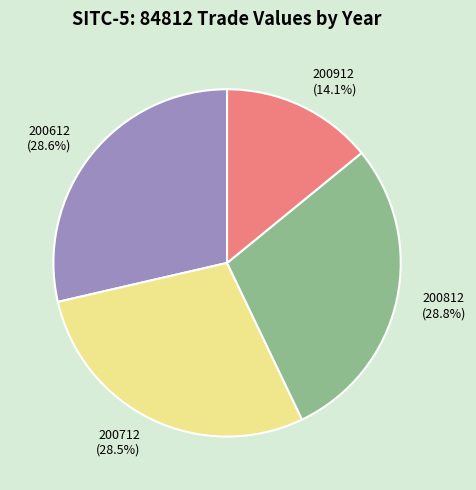

Count the number of slices in the pie.

4